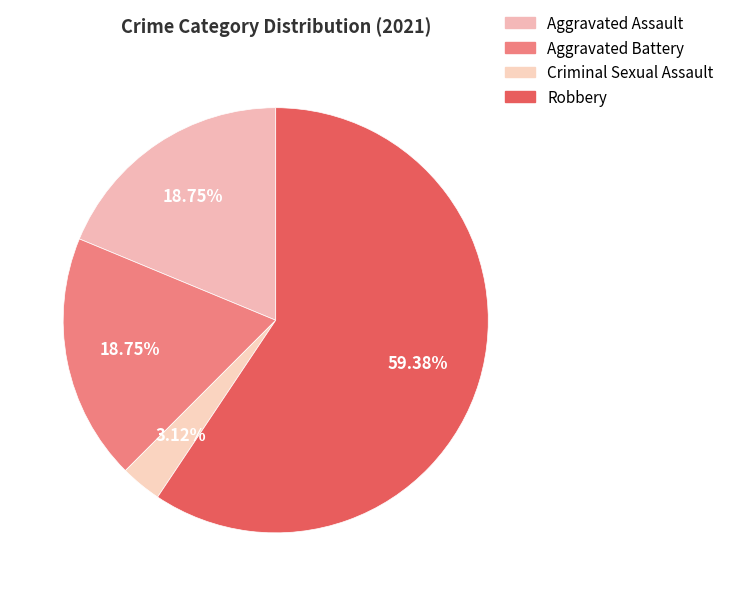

Rank the categories by value from highest to lowest.

Robbery, Aggravated Assault, Aggravated Battery, Criminal Sexual Assault